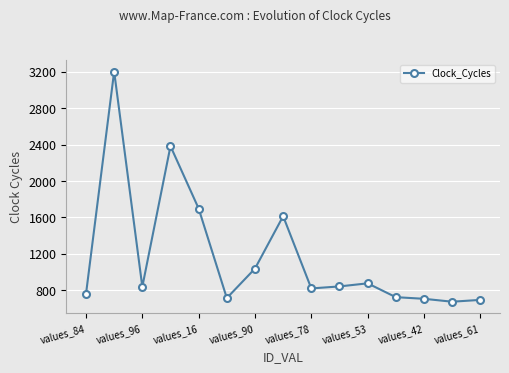

True or false: there are more than 0 points higher than both neighbors.

True